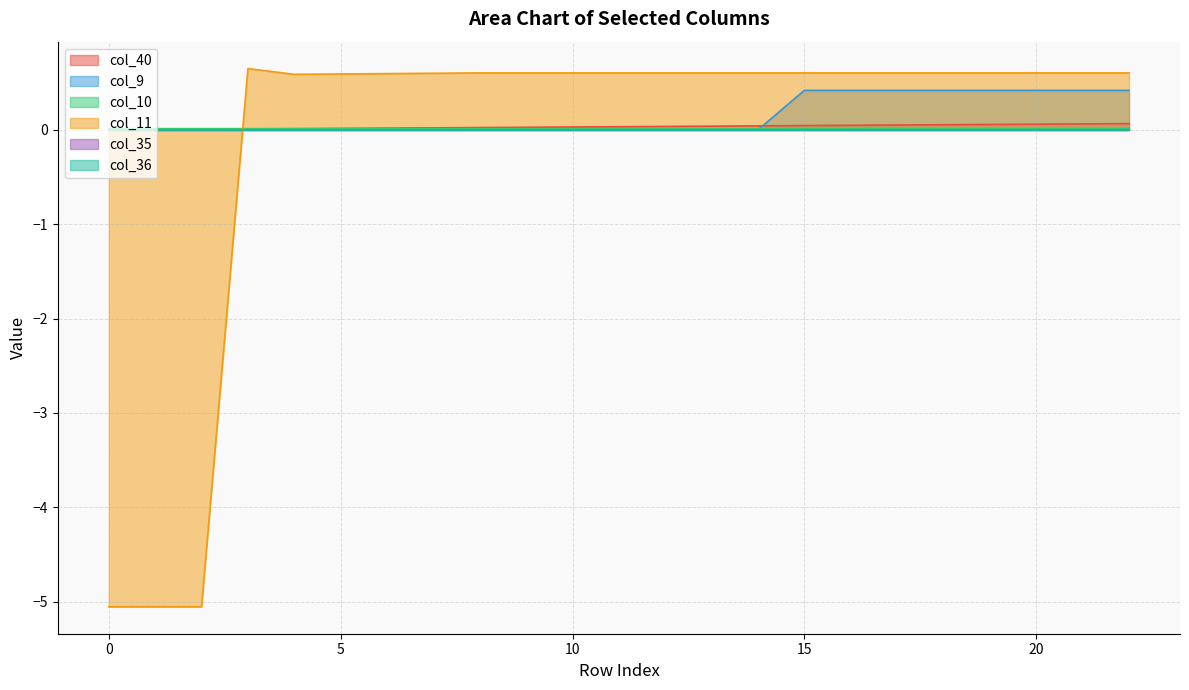

How many values in col_11 are below zero?

3